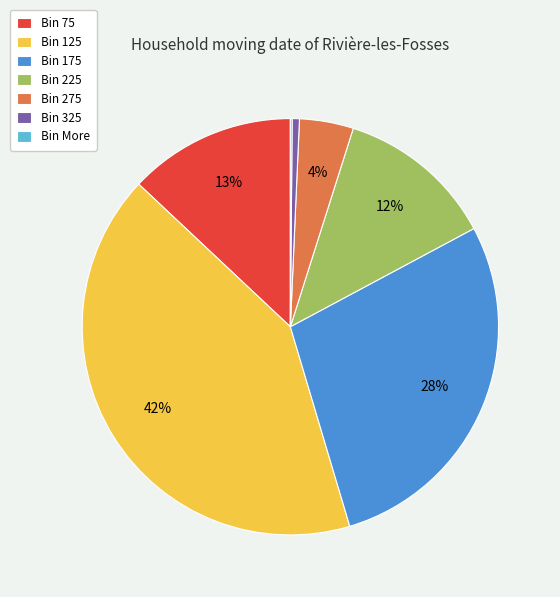

Do Bin 175 and Bin 275 together represent more than half of the pie?

No